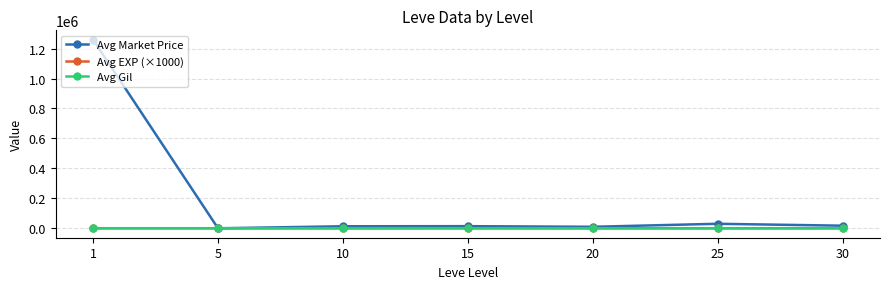

Which series has the largest range (max minus min)?

Avg Market Price